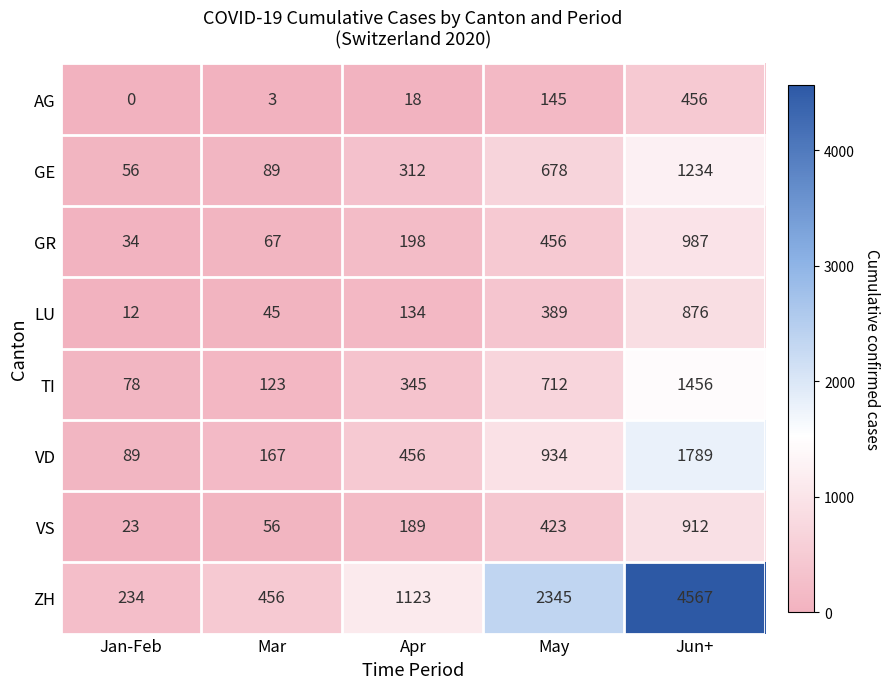

Rank the series by their maximum value, from lowest to highest.

AG, LU, VS, GR, GE, TI, VD, ZH